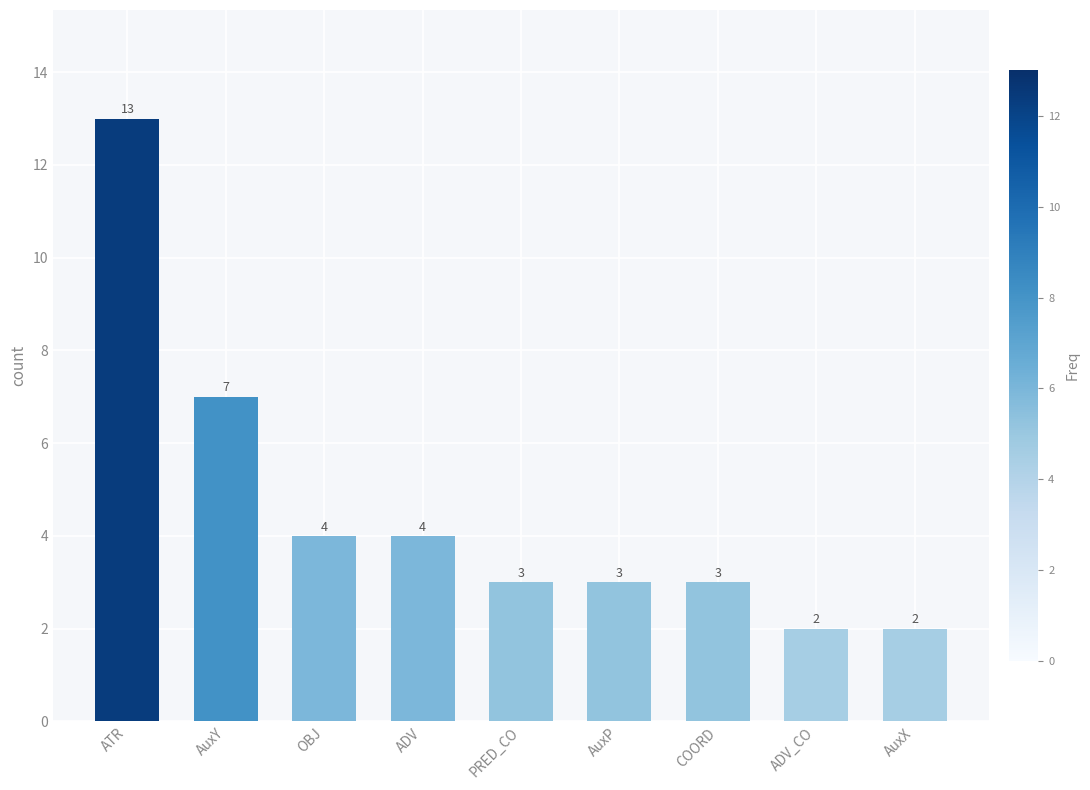

What is the change in value from AuxY to AuxP?

-4